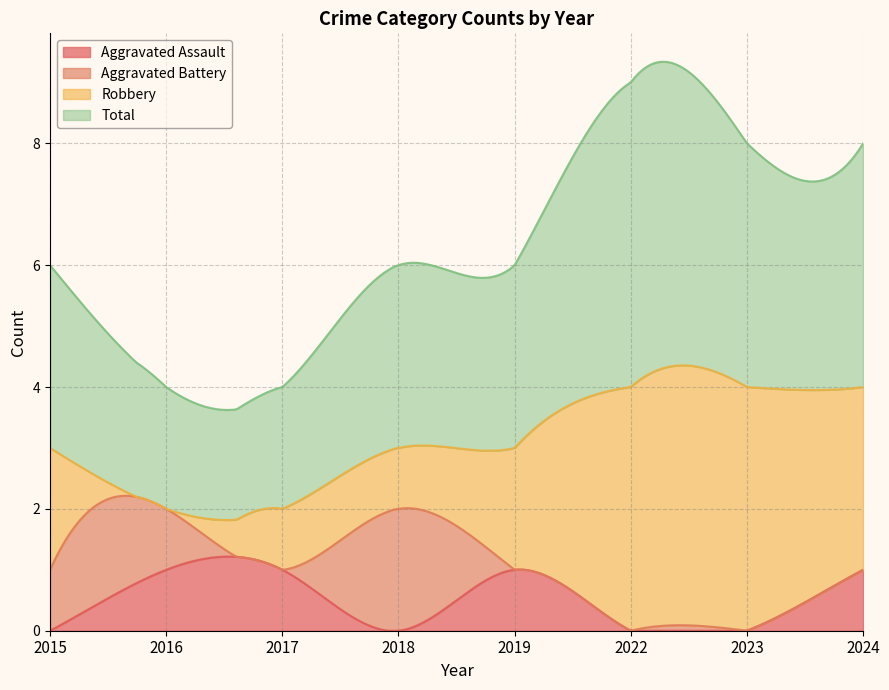

Does the chart have visible grid lines?

Yes